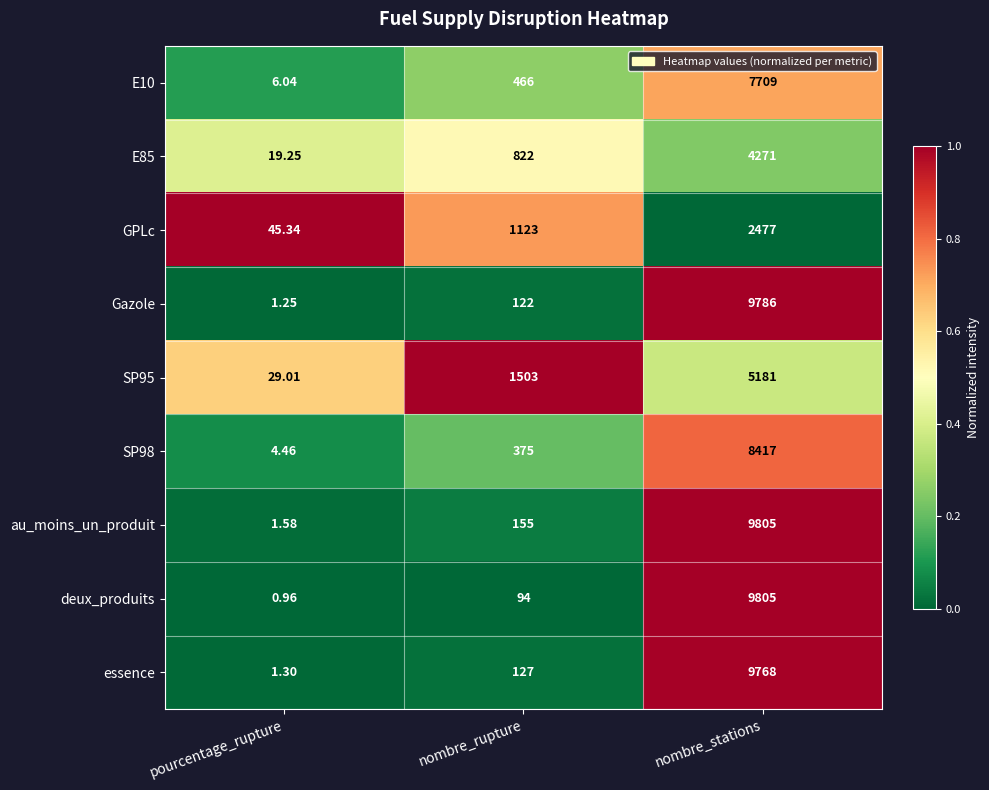

List the labels in order of SP95 value, smallest first.

pourcentage_rupture, nombre_rupture, nombre_stations